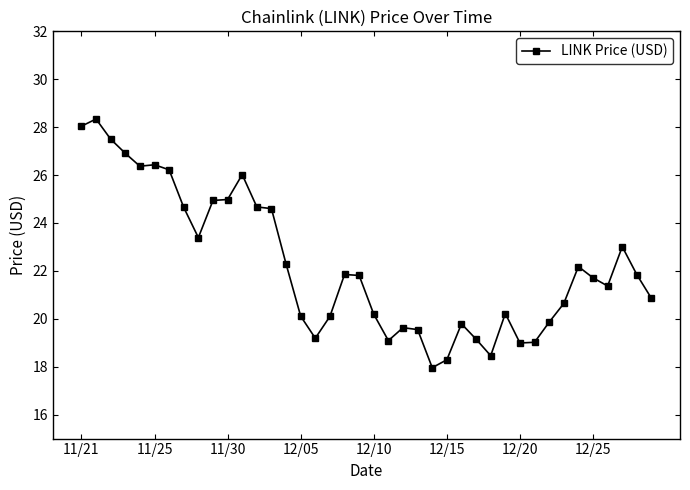

What is the average value?

22.3